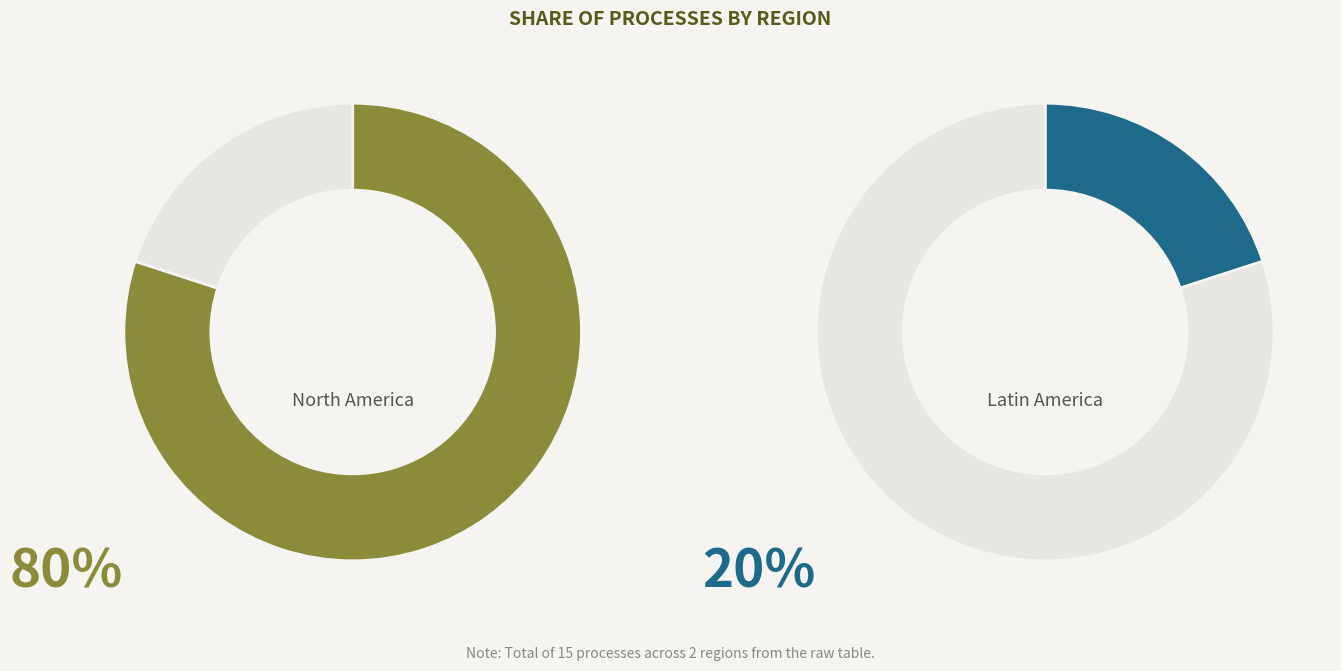

What percentage is the North America slice, to the nearest percent?

80%